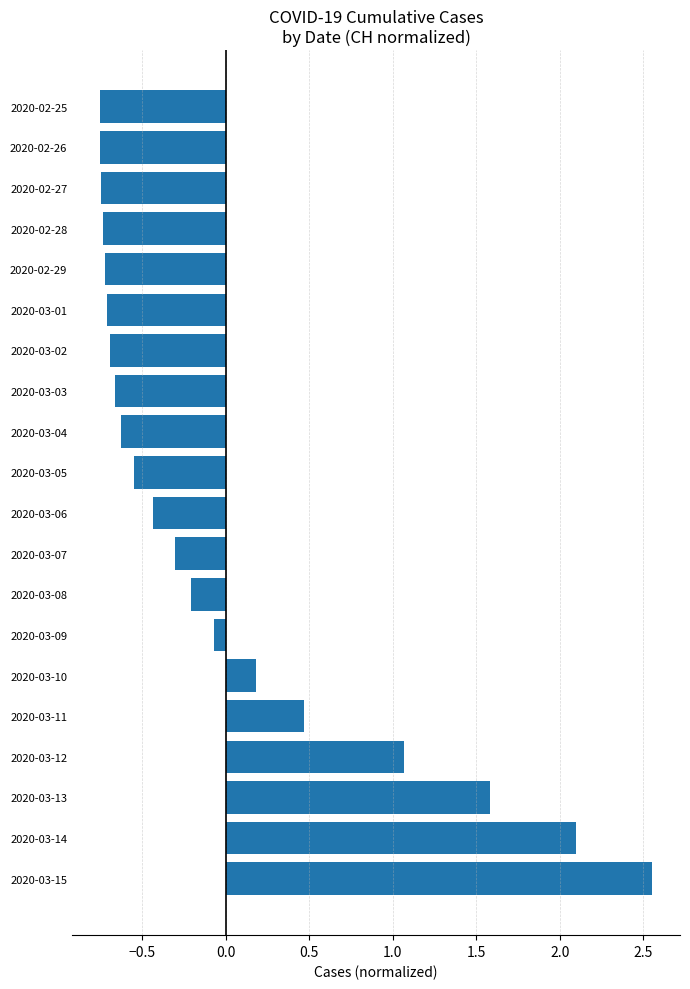

True or false: the data shows -0.3 at 2020-03-04.

False